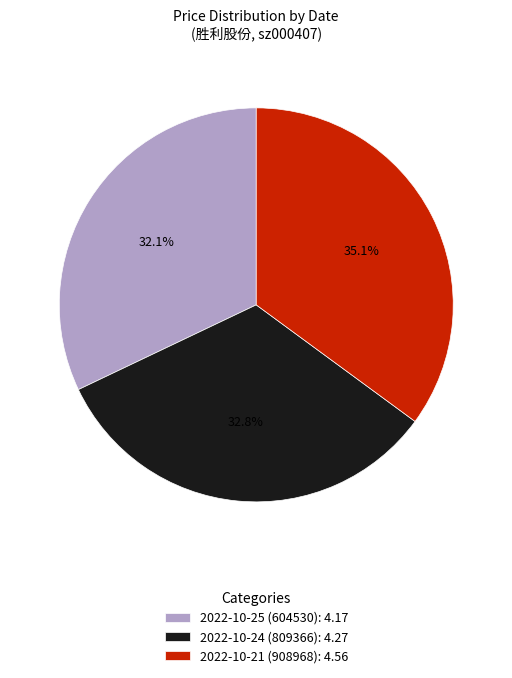

Combined, do 2022-10-25 (604530) and 2022-10-24 (809366) account for over 50%?

Yes